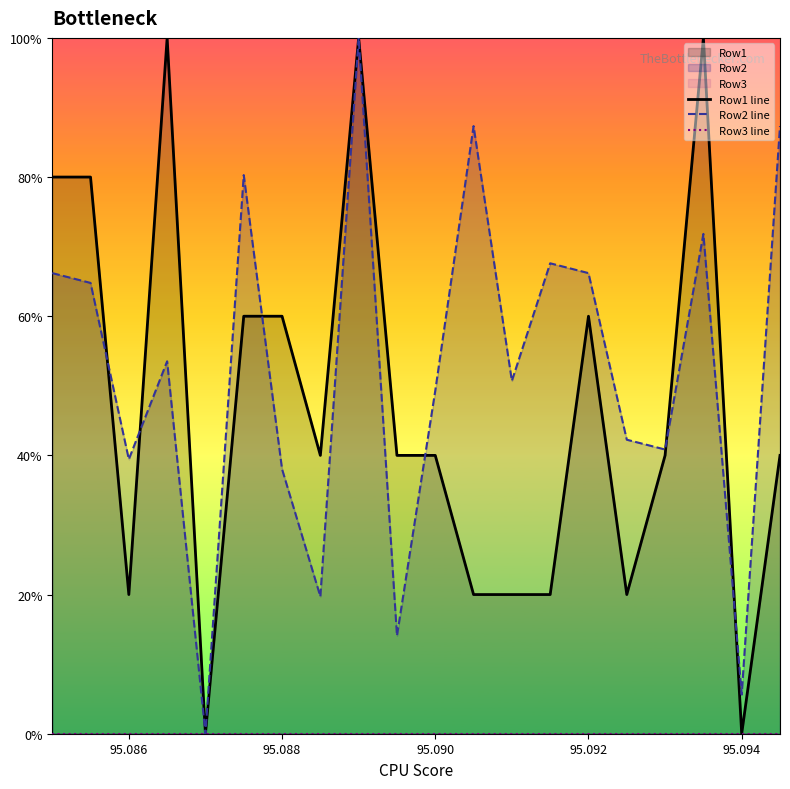

What is the maximum value for Row2 line?

100.0